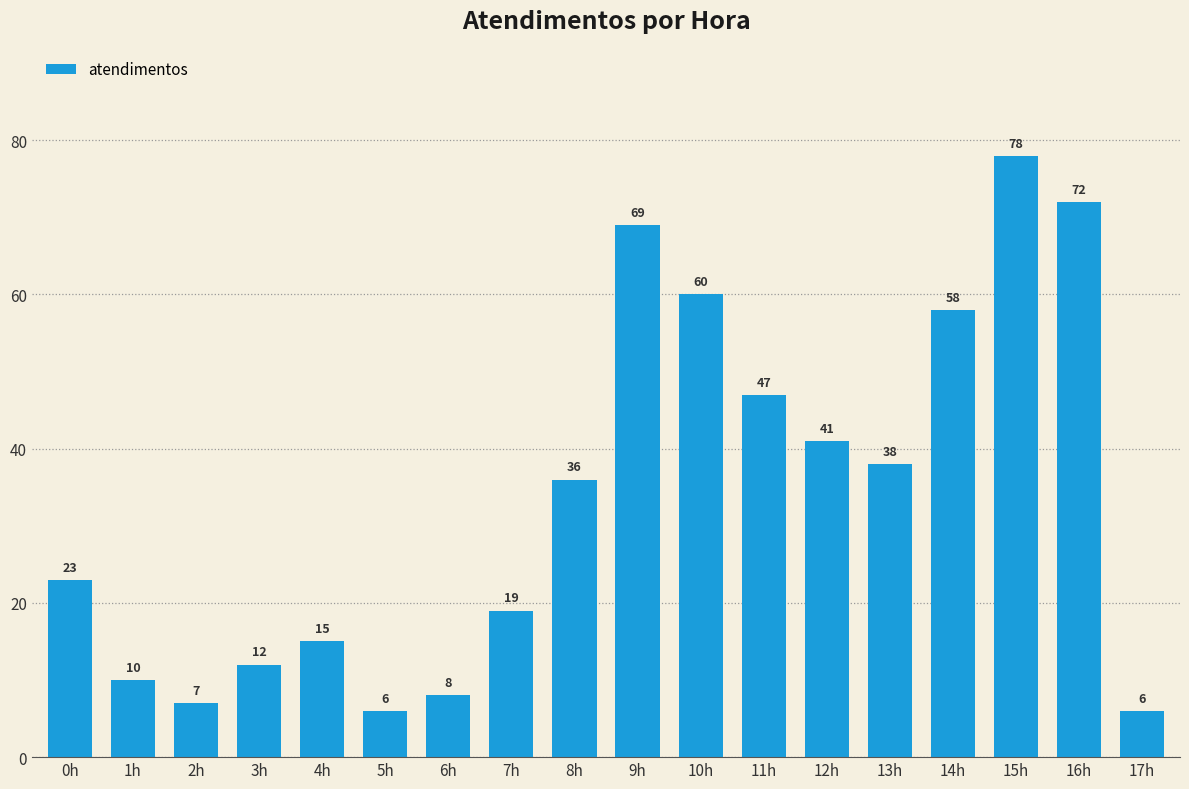

What position from the right is 1h?

17